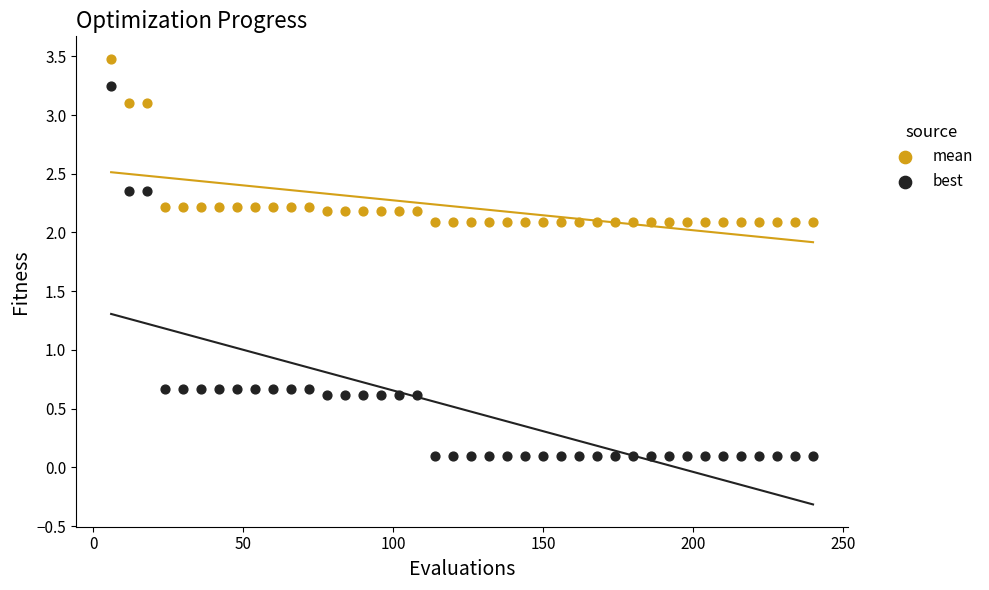

Which series reaches the minimum Y coordinate?

best